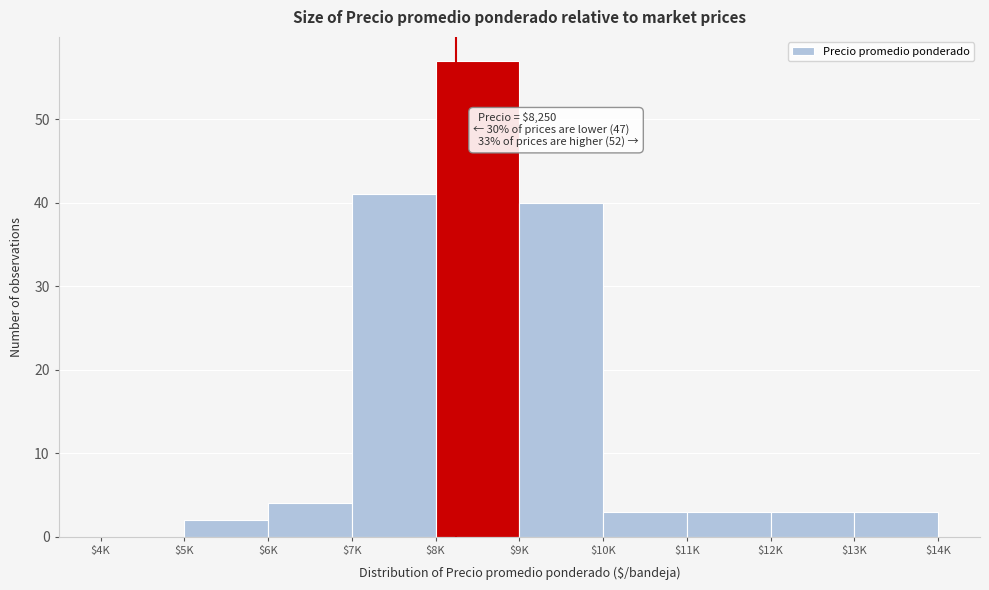

What is the maximum value shown in the chart?

57